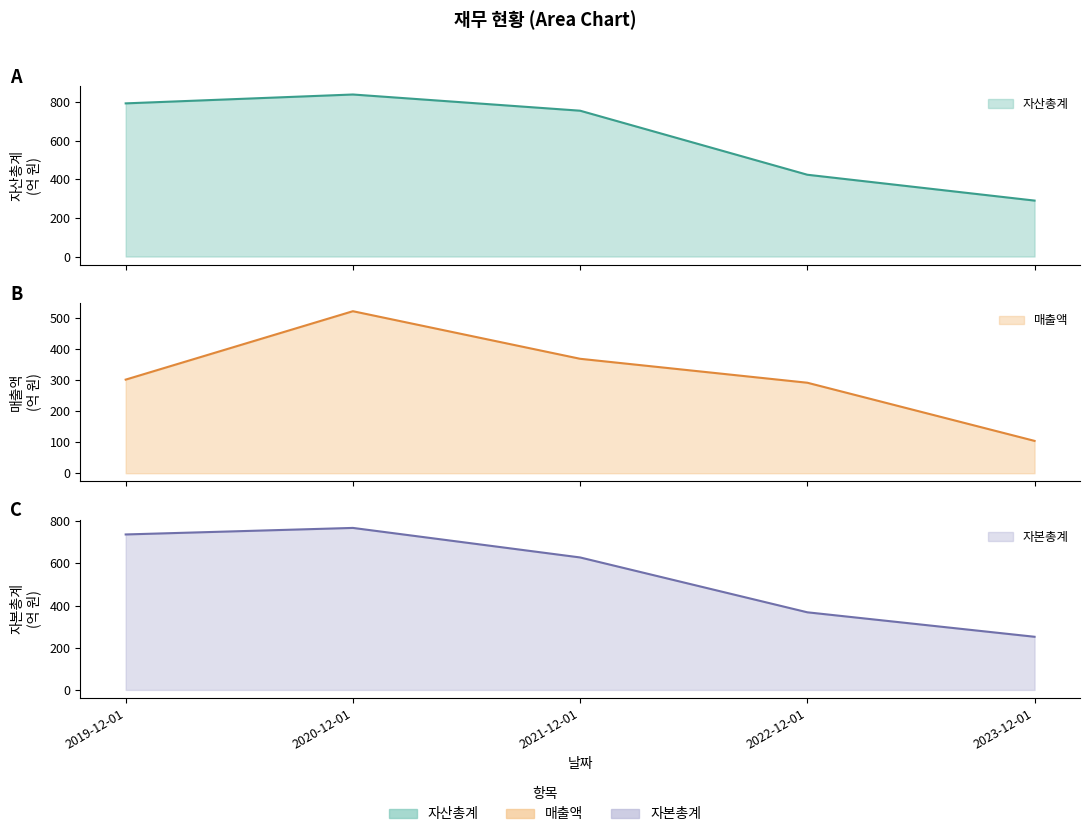

Between 2019-12-01 and 2020-12-01, which series saw the biggest shift?

매출액